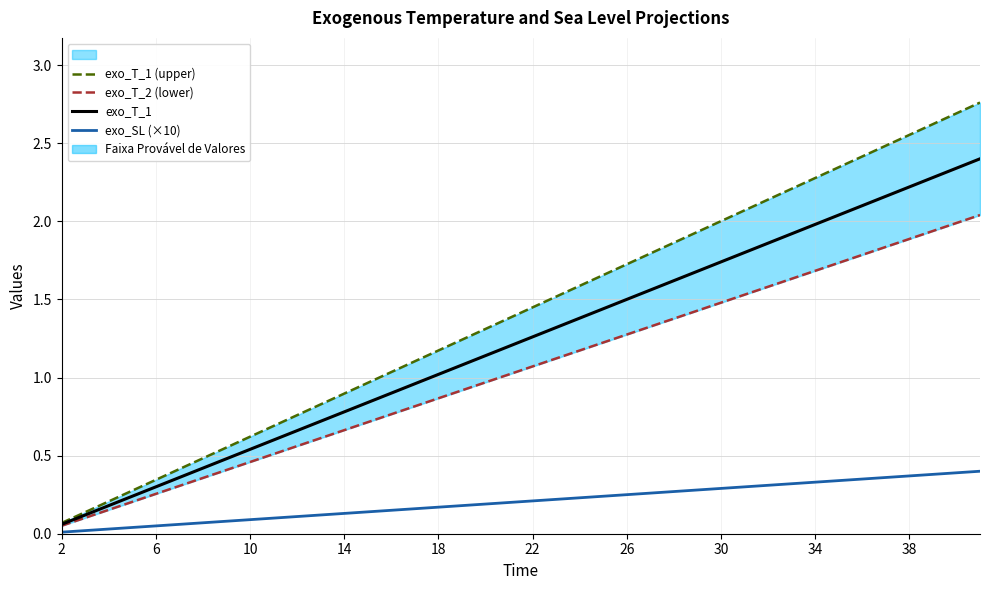

True or false: exo_T_1 has more than 2 interior local peaks.

False